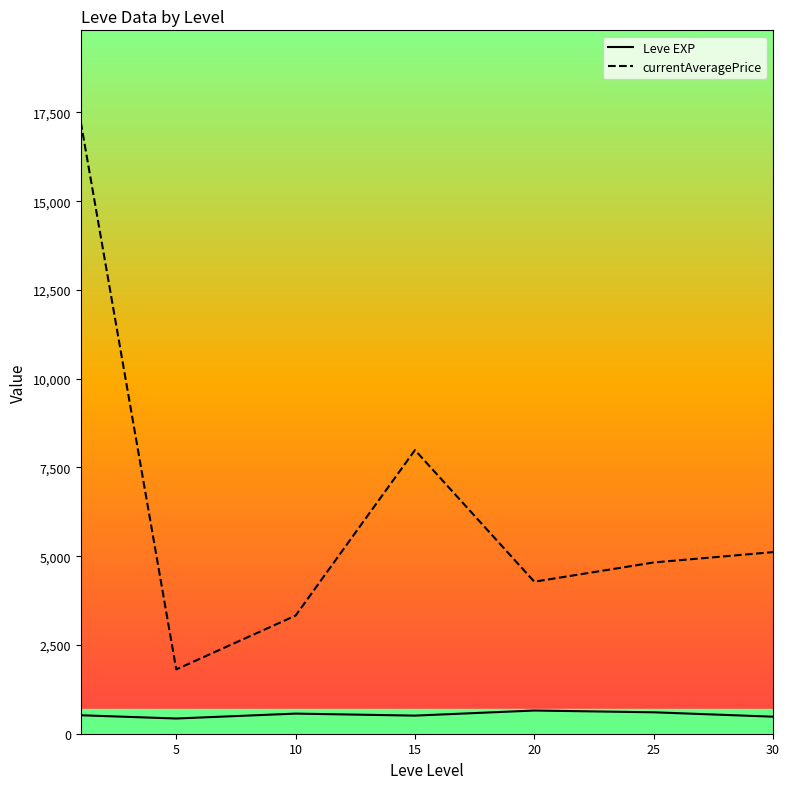

True or false: currentAveragePrice and Leve EXP cross at least once.

False